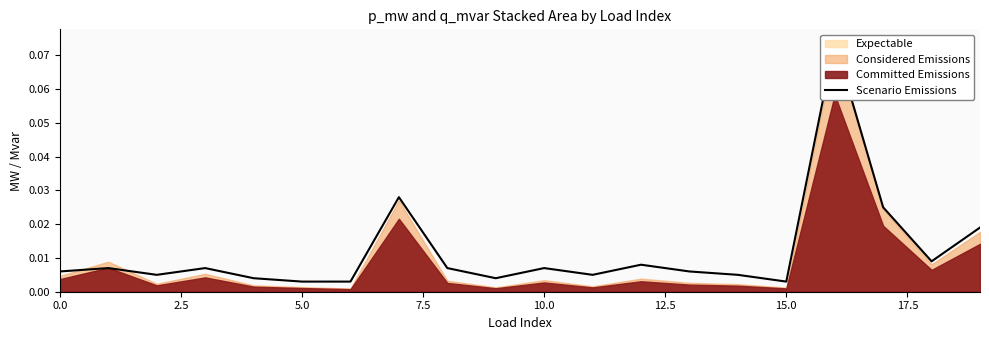

True or false: the data shows 0.0 at 9.

True